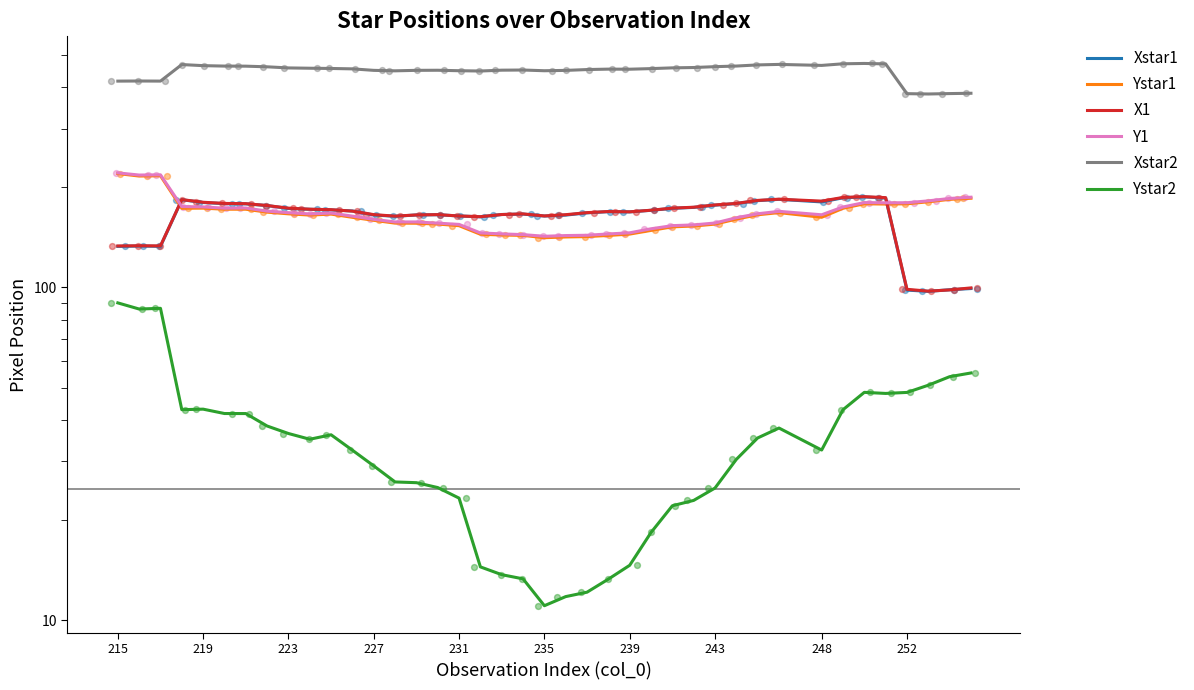

Which series has the largest total across all categories?

Xstar2